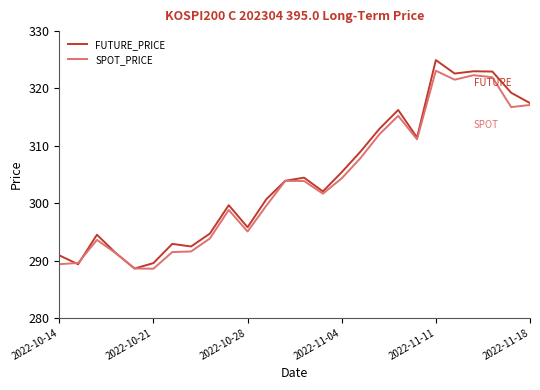

Is this an area chart (filled region under the line)?

No